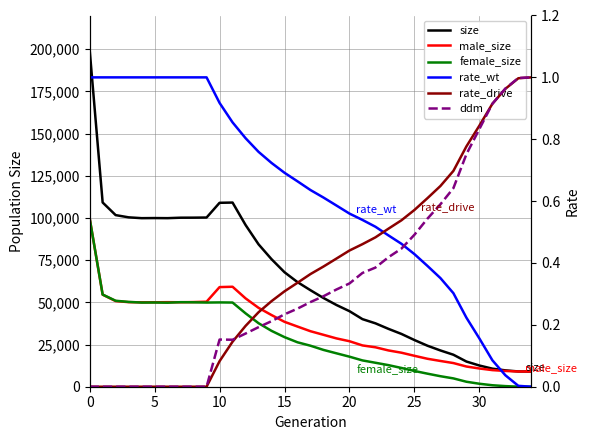

How many values in rate_drive are above zero?

25